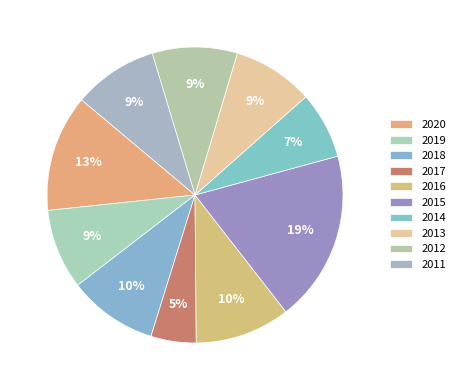

What is the ratio of the value at 2017 to the value at 2018?

0.5